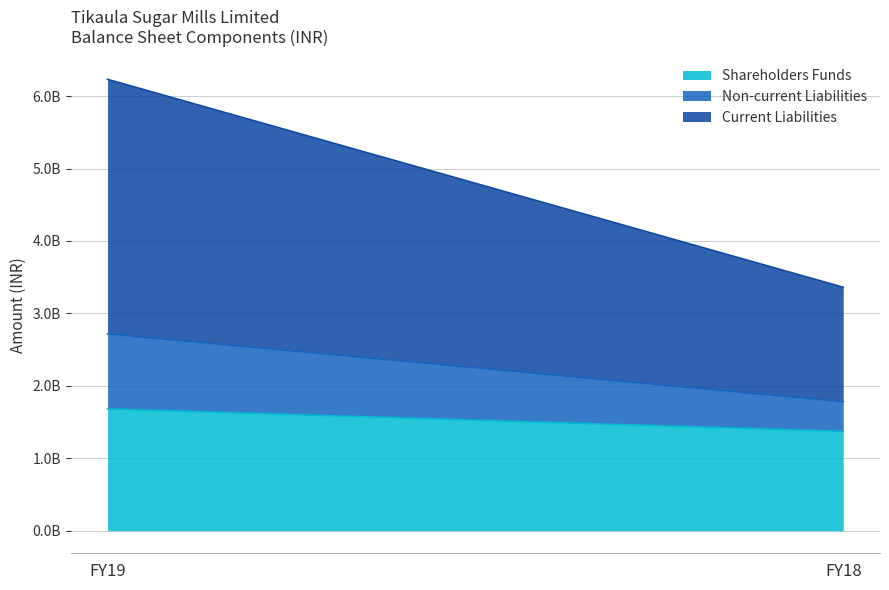

Which has a higher value, FY18 or FY19?

FY19